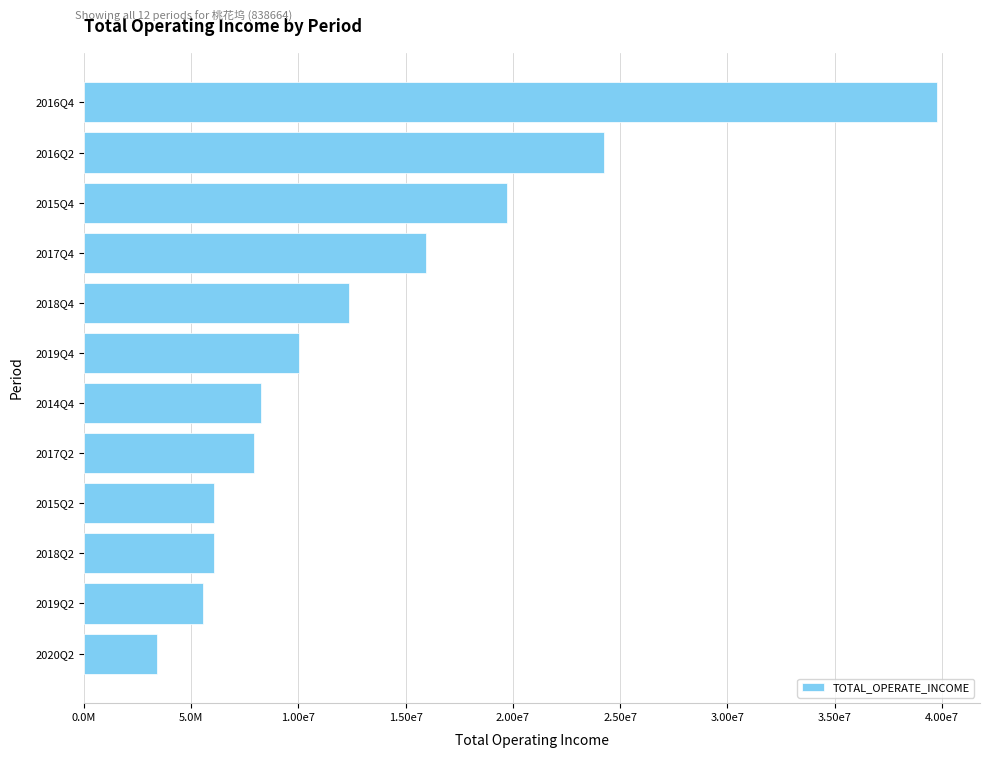

Does the chart contain any negative values?

No